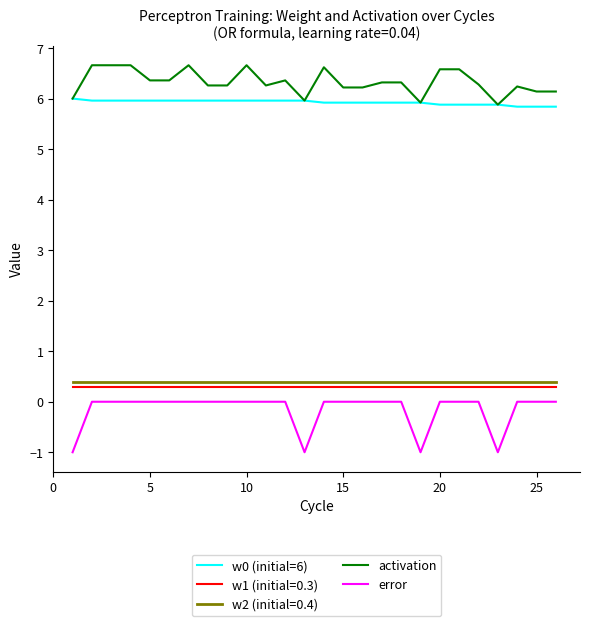

What is the minimum value shown in the chart?

-1.0